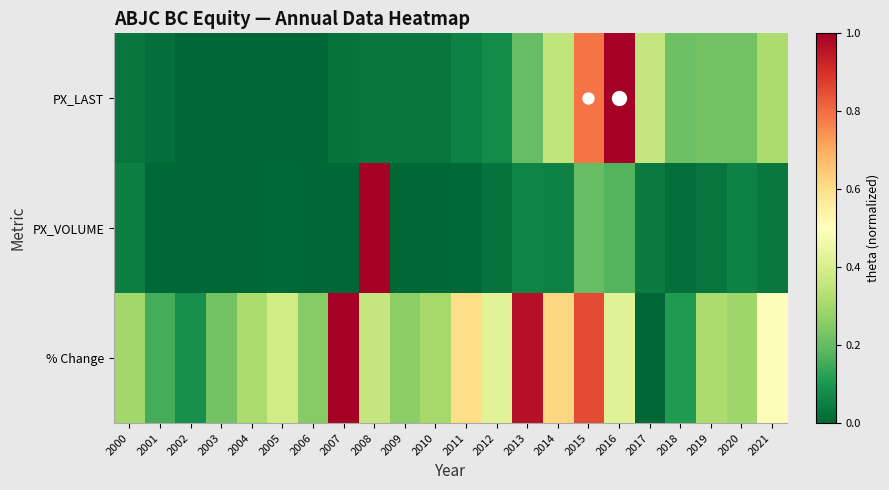

Which series changed the most between 2013 and 2015?

PX_LAST